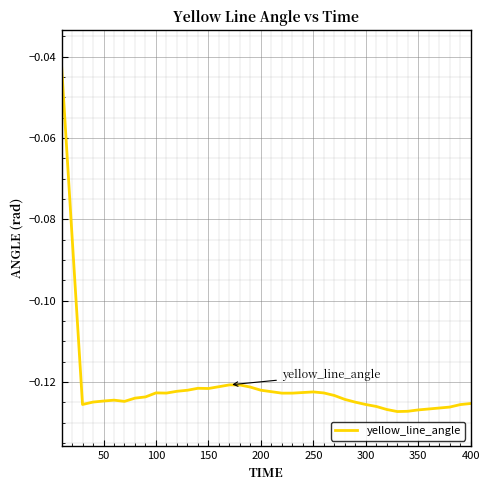

True or false: the data shows -0.2 at 200.

False